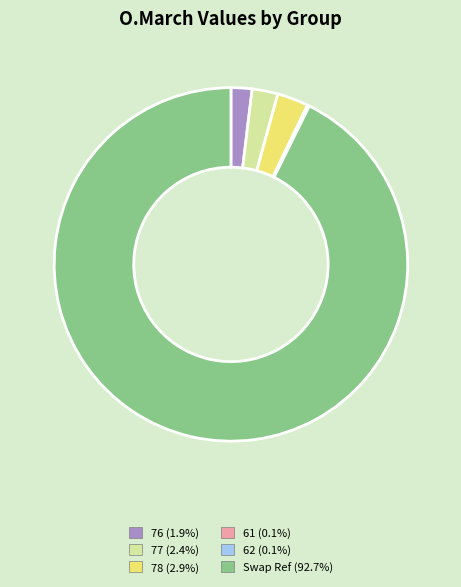

Approximately how many times larger is the value at Swap Ref compared to 76?

48.3